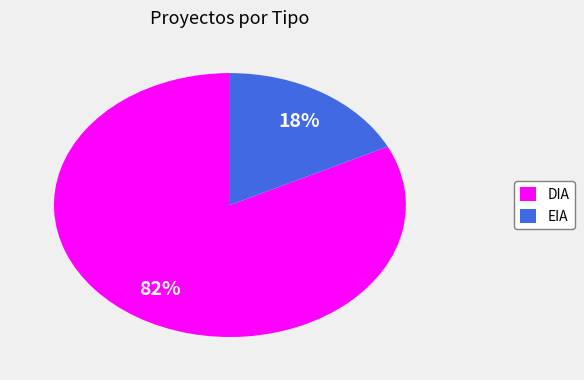

To the nearest percent, what percentage of the pie is DIA?

82%